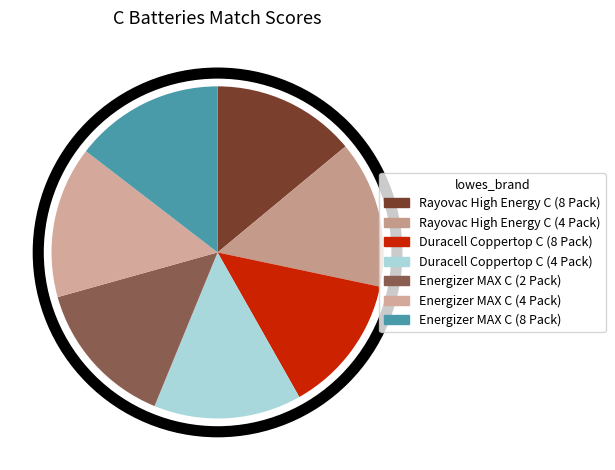

Rank the categories by value from lowest to highest.

Duracell Coppertop C (8 Pack), Rayovac High Energy C (8 Pack), Rayovac High Energy C (4 Pack), Duracell Coppertop C (4 Pack), Energizer MAX C (2 Pack), Energizer MAX C (8 Pack), Energizer MAX C (4 Pack)